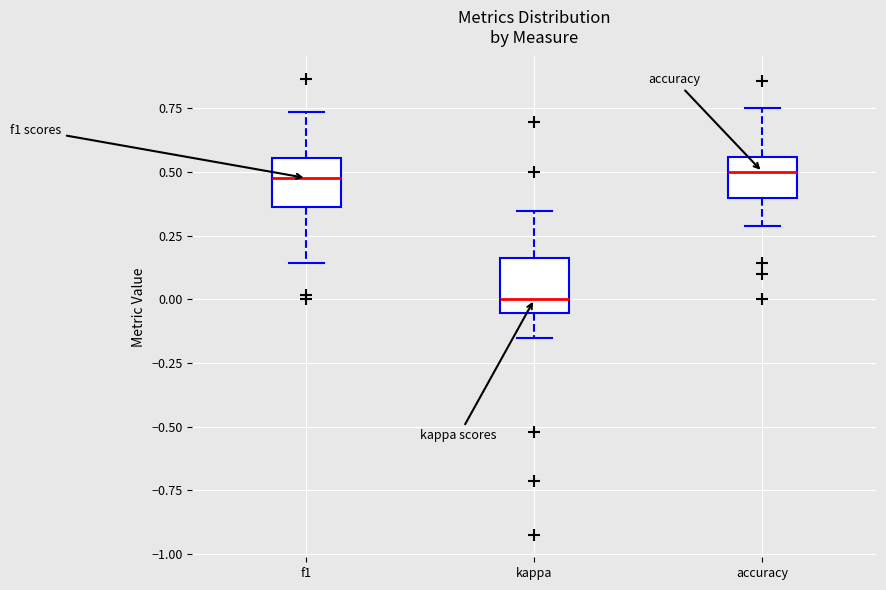

Reading left to right, read every box against the y-axis: the position of its median line, the range the box covers, and the ends of its whiskers. The values are not printed on the chart, so give them approximately, as read against the axis.

f1: median 0.50, box 0.35 to 0.55, whiskers 0.15 to 0.75
kappa: median 0.00, box -0.05 to 0.15, whiskers -0.15 to 0.35
accuracy: median 0.50, box 0.40 to 0.55, whiskers 0.30 to 0.75